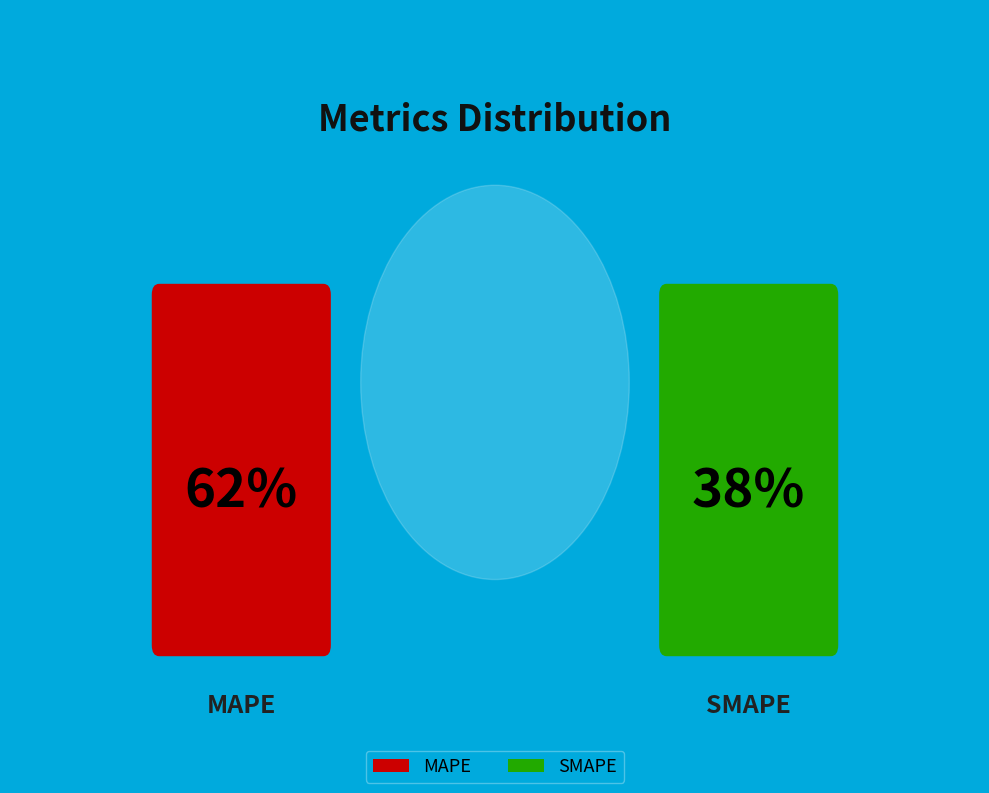

Rank the categories by value from lowest to highest.

SMAPE, MAPE